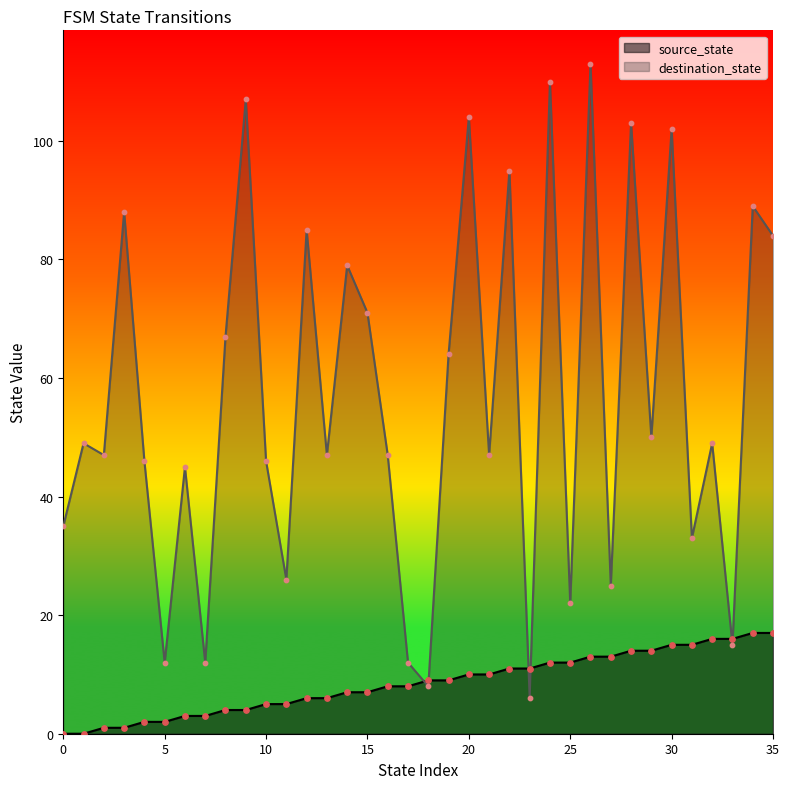

At how many categories does at least one series exceed 111?

1